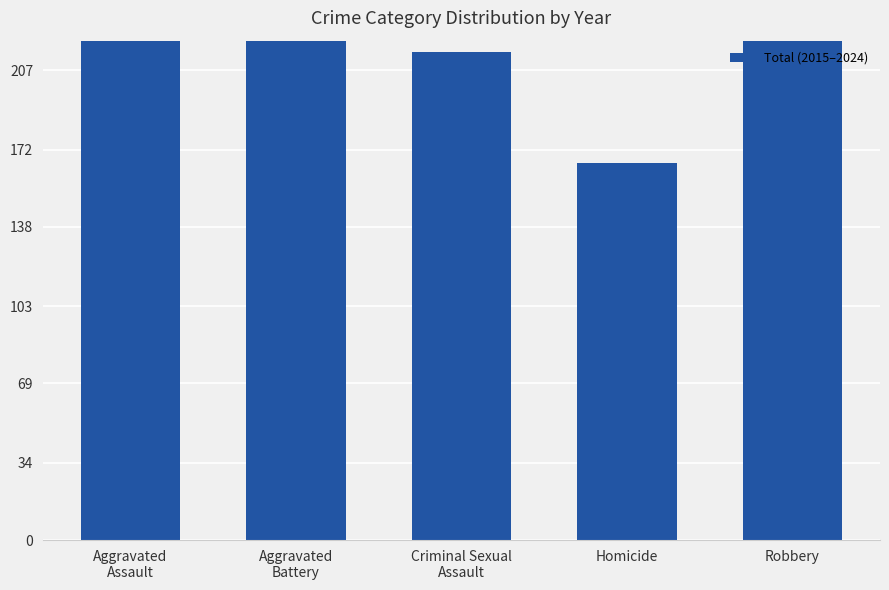

What is the sum of the values at Criminal Sexual
Assault and Homicide?

381